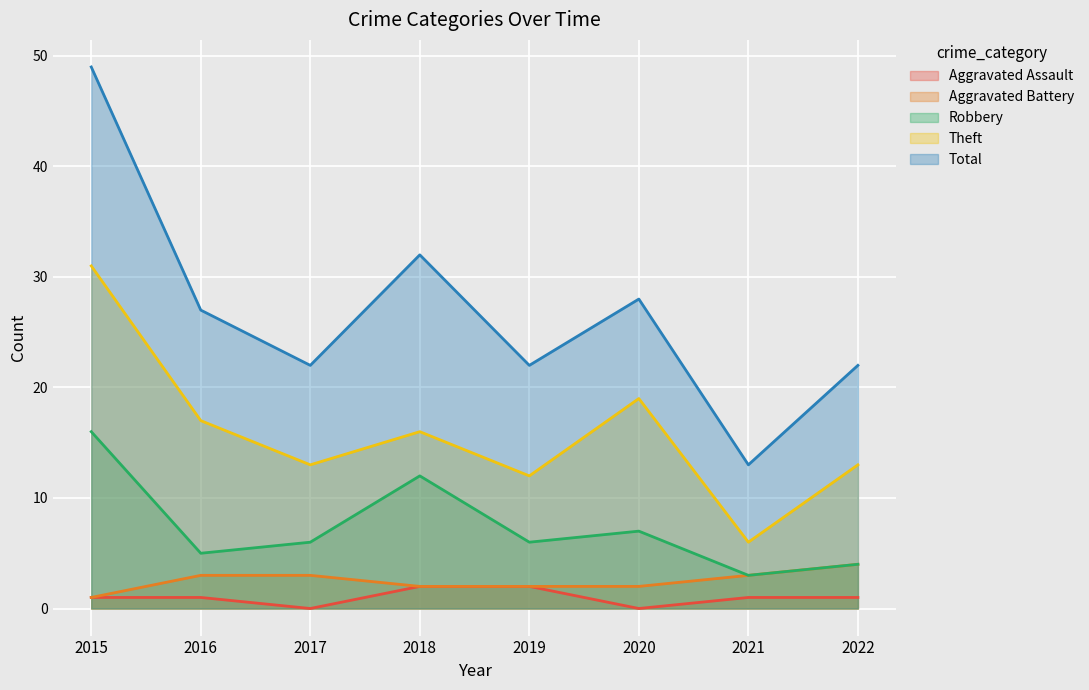

What value does the Aggravated Battery series have at 2021?

3